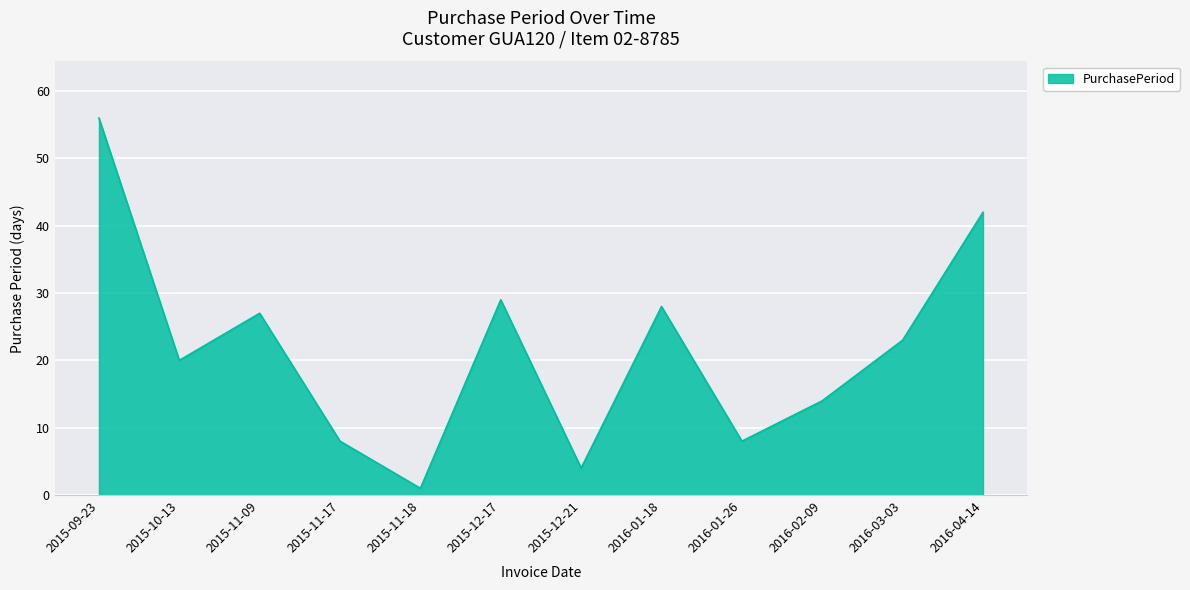

Reading left to right, list all the values displayed in this chart.

56	20	27	8	1	29	4	28	8	14	23	42